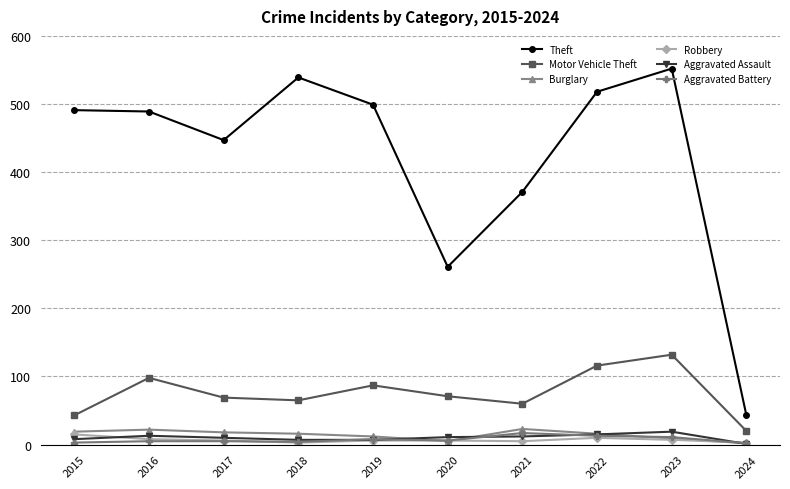

True or false: Aggravated Battery has more than 0 interior local peaks.

True